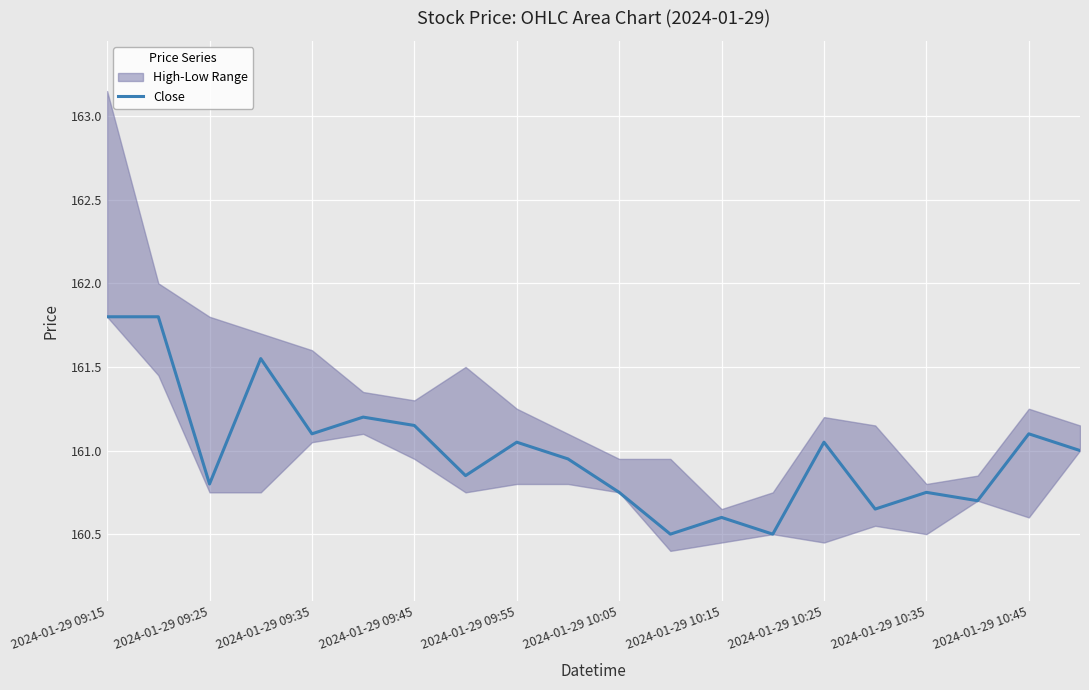

The value of Close at 2024-01-29 09:45 is 100.7. True or false?

False